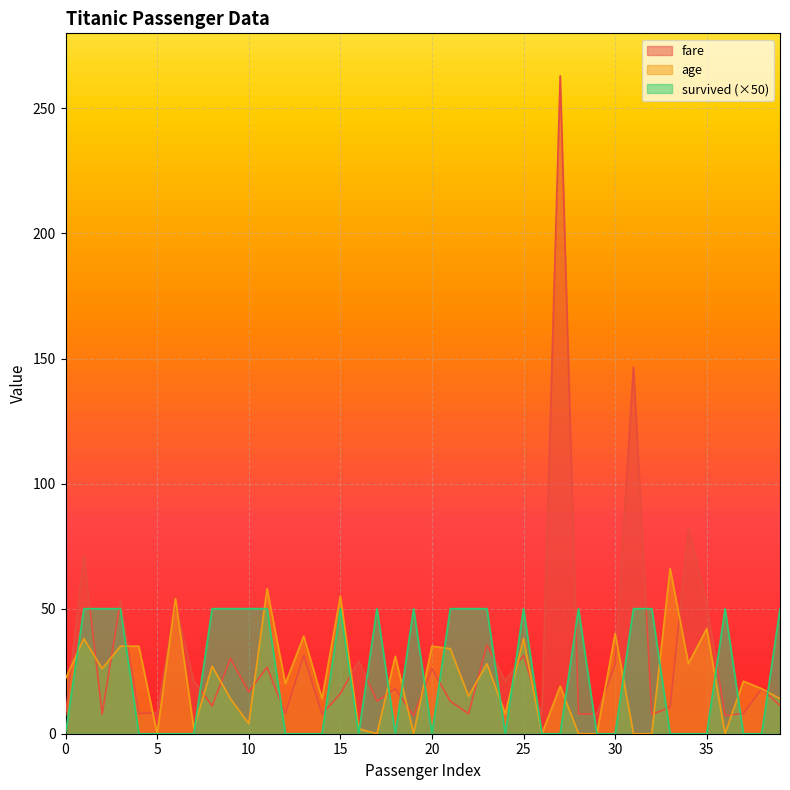

What is the difference between the maximum and minimum values in the fare series?

255.8